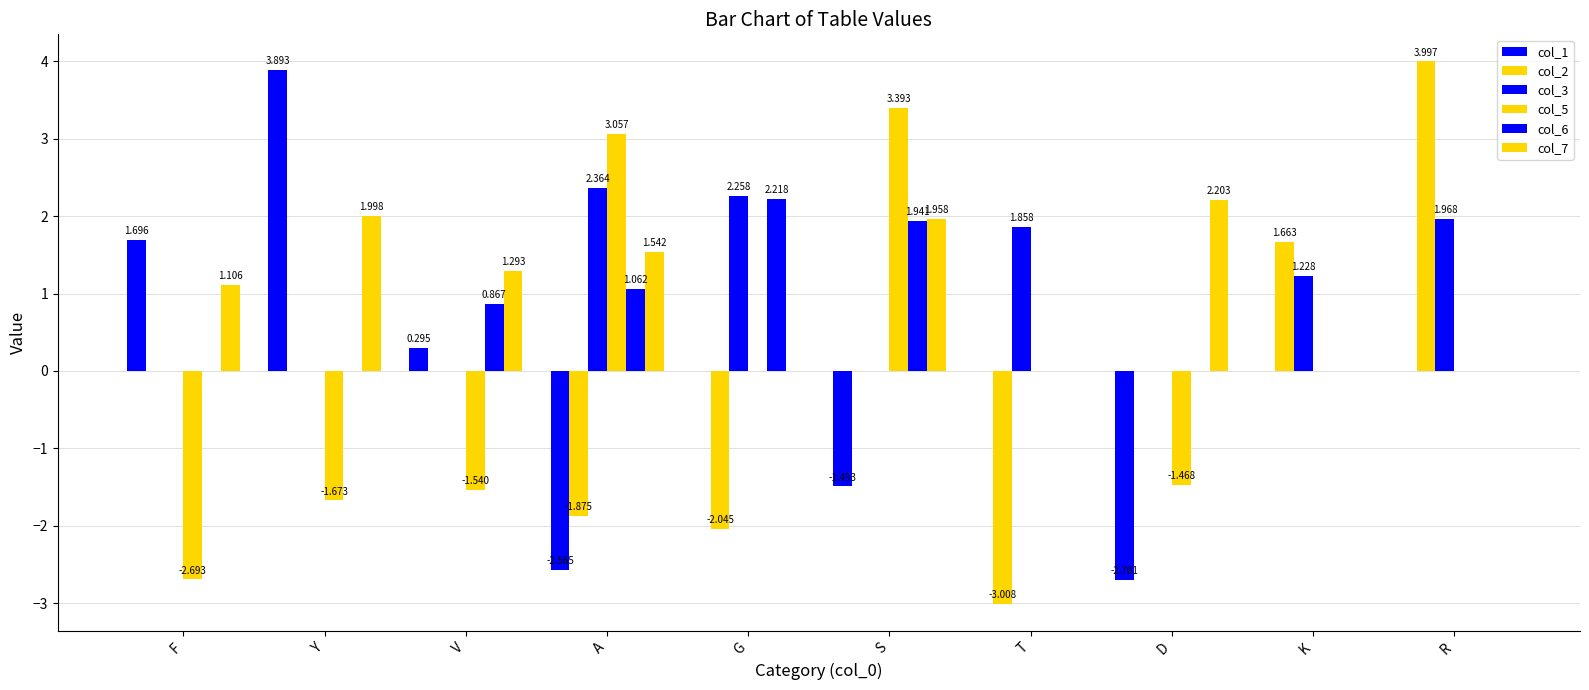

Are the bars grouped side by side (vs. stacked)?

Yes